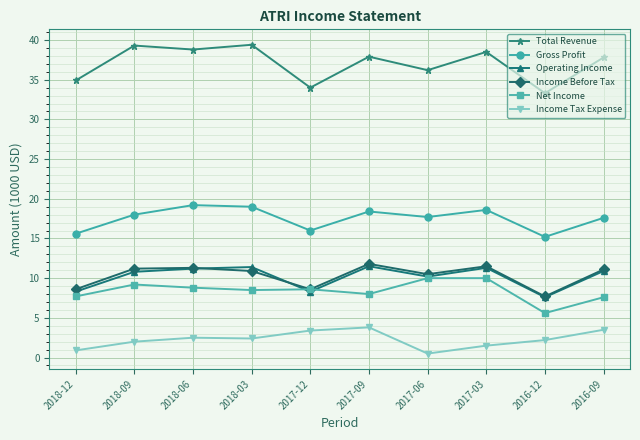

At which category does Gross Profit reach its first local valley?

2017-12